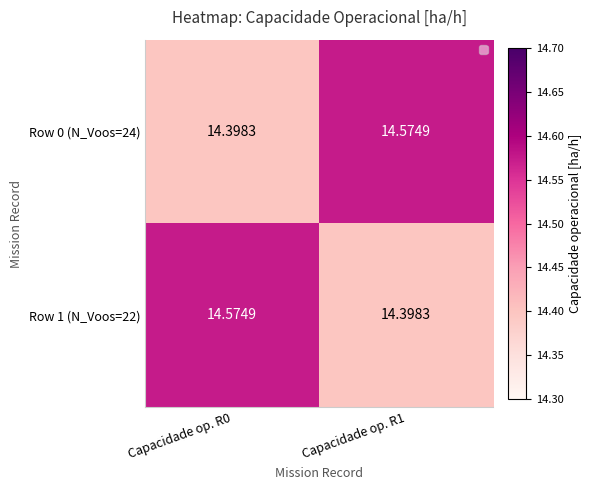

Reading left to right, list all the values displayed in this chart.

Row 0 (N_Voos=24): Capacidade op. R0=14.4	Capacidade op. R1=14.6
Row 1 (N_Voos=22): Capacidade op. R0=14.6	Capacidade op. R1=14.4